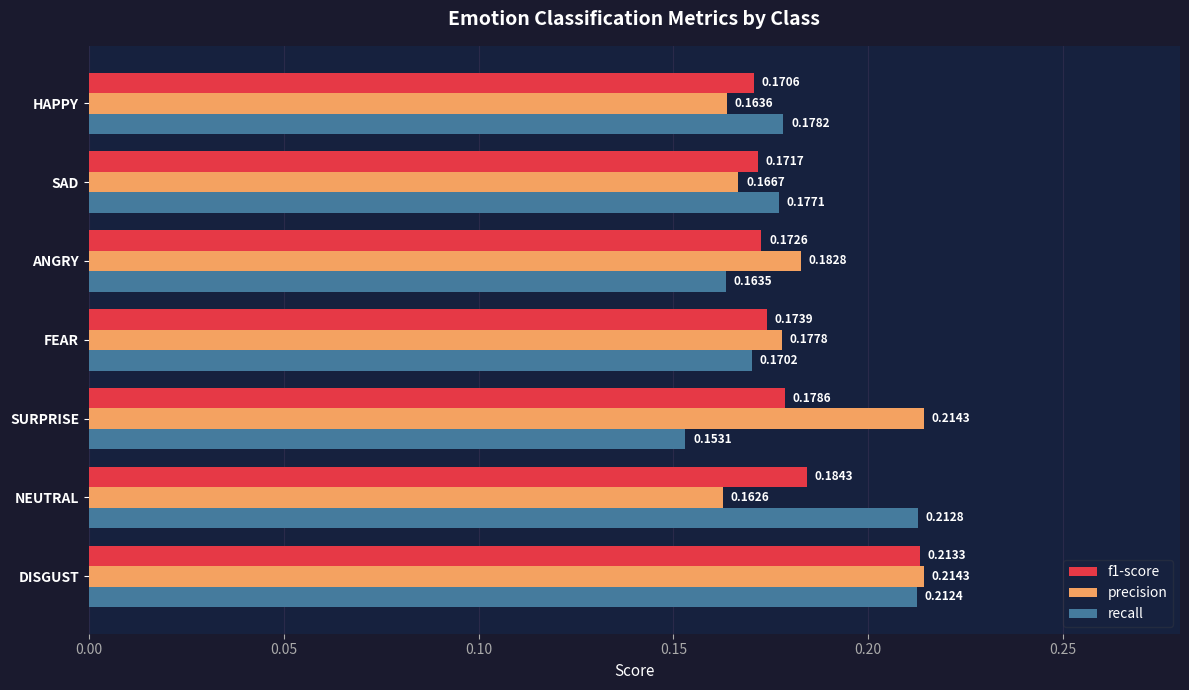

What are all the series names shown in the legend?

f1-score, precision, recall